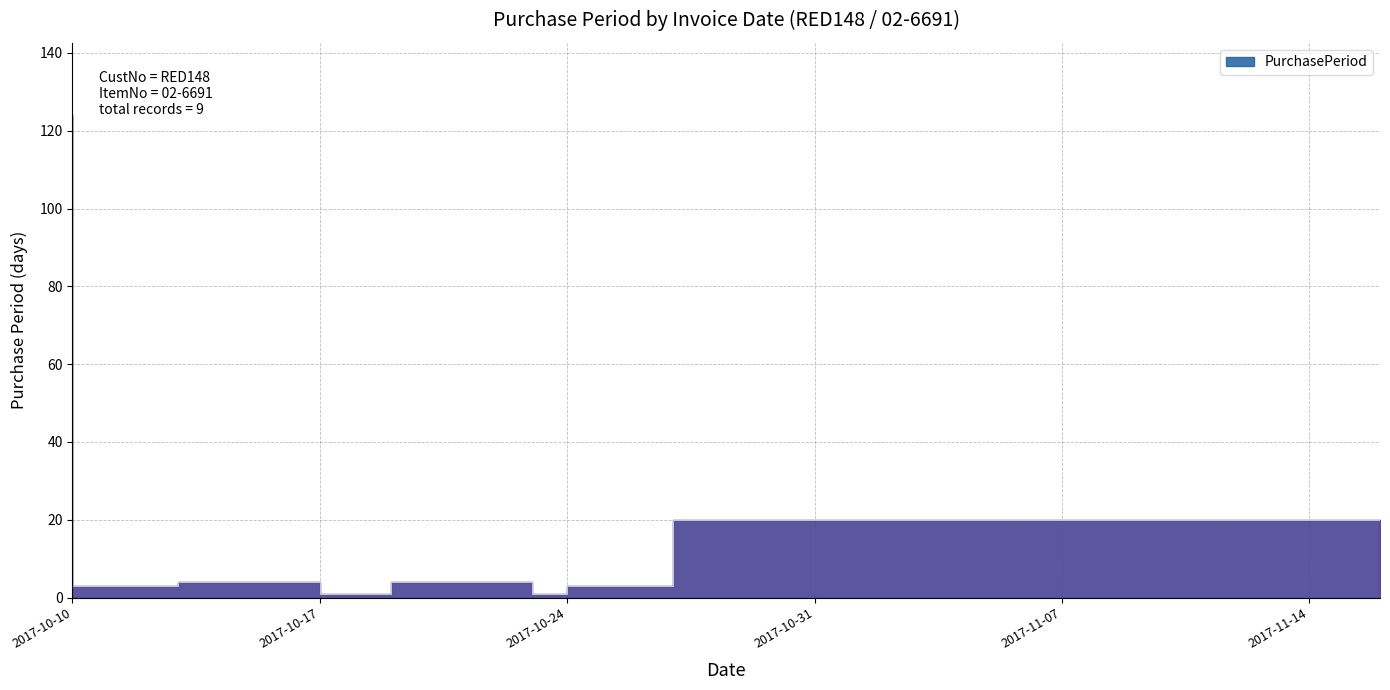

The value at 2017-10-10 is 167. True or false?

False